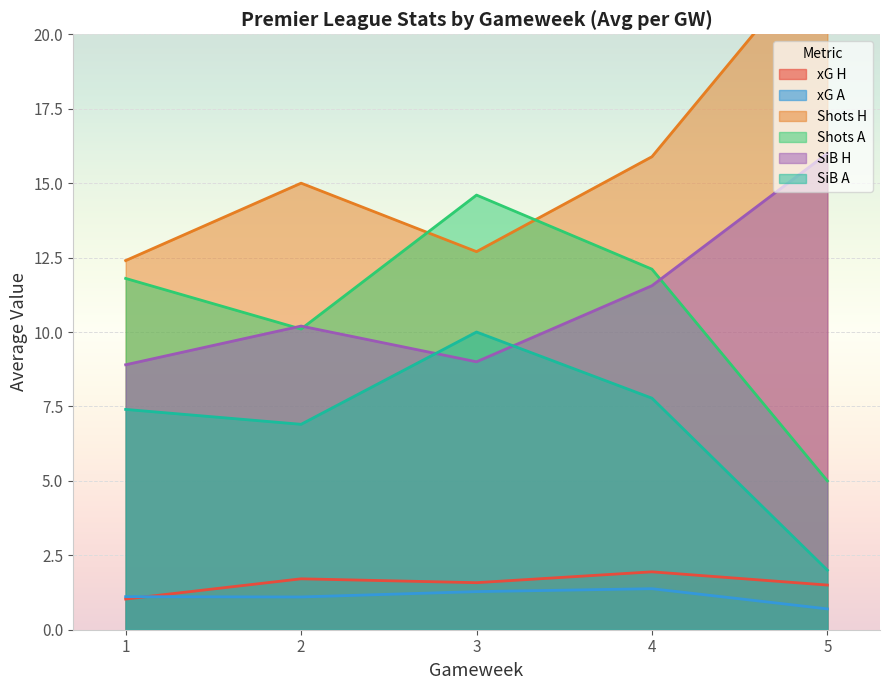

At how many categories does at least one series exceed 14?

28